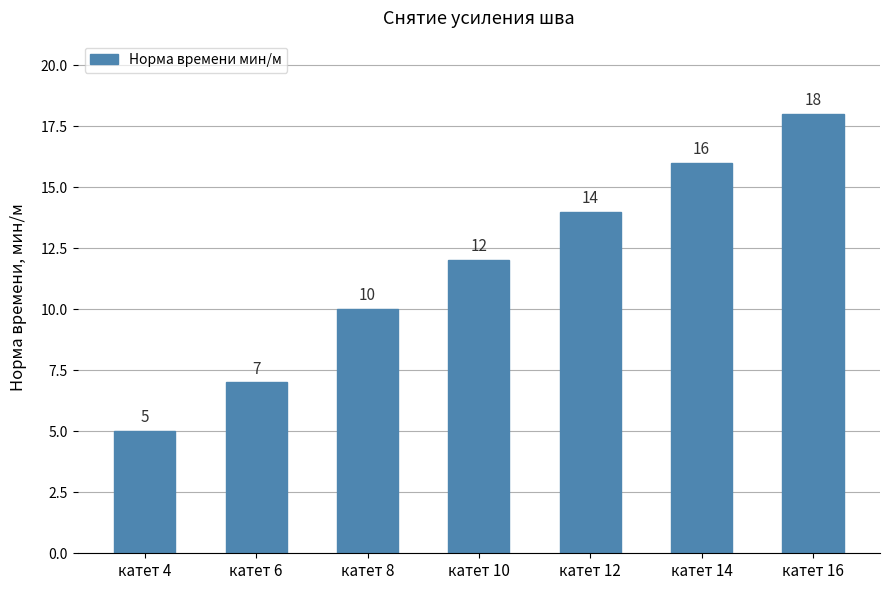

What is the sum of the values at катет 8 and катет 6?

17